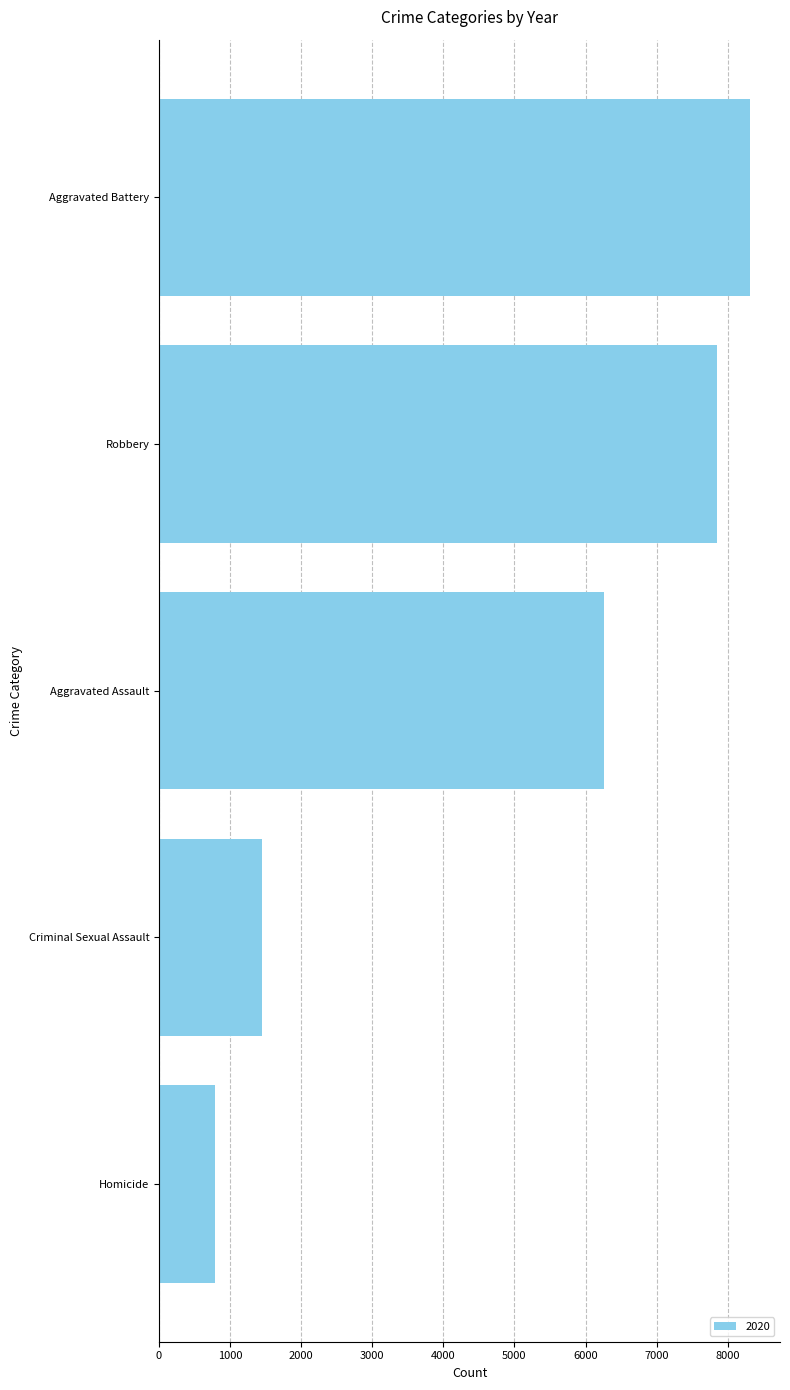

Count the number of data series in this chart.

1